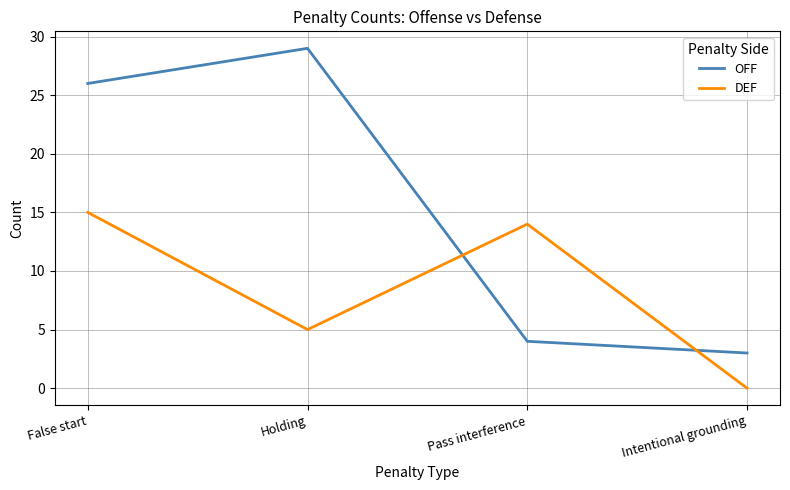

Which series has the widest spread of values?

OFF